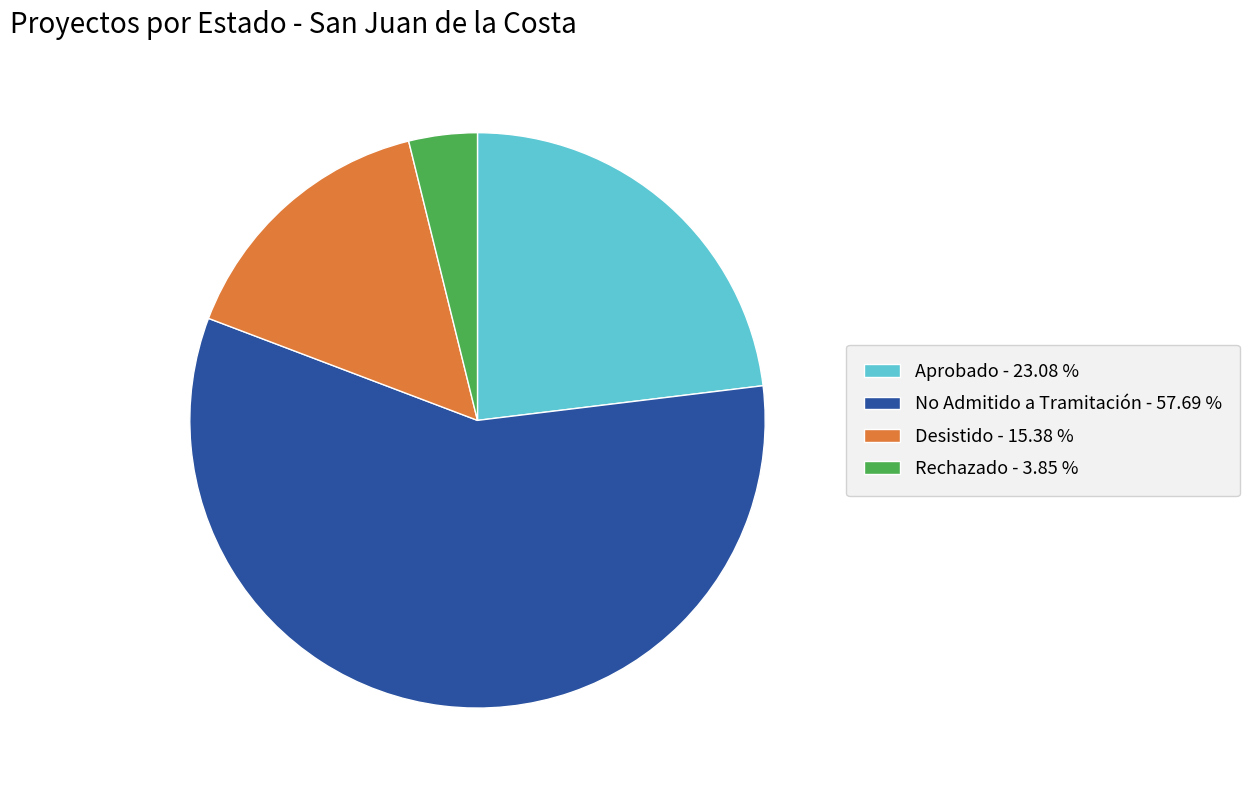

Which category has the biggest portion of the pie?

No Admitido a Tramitación